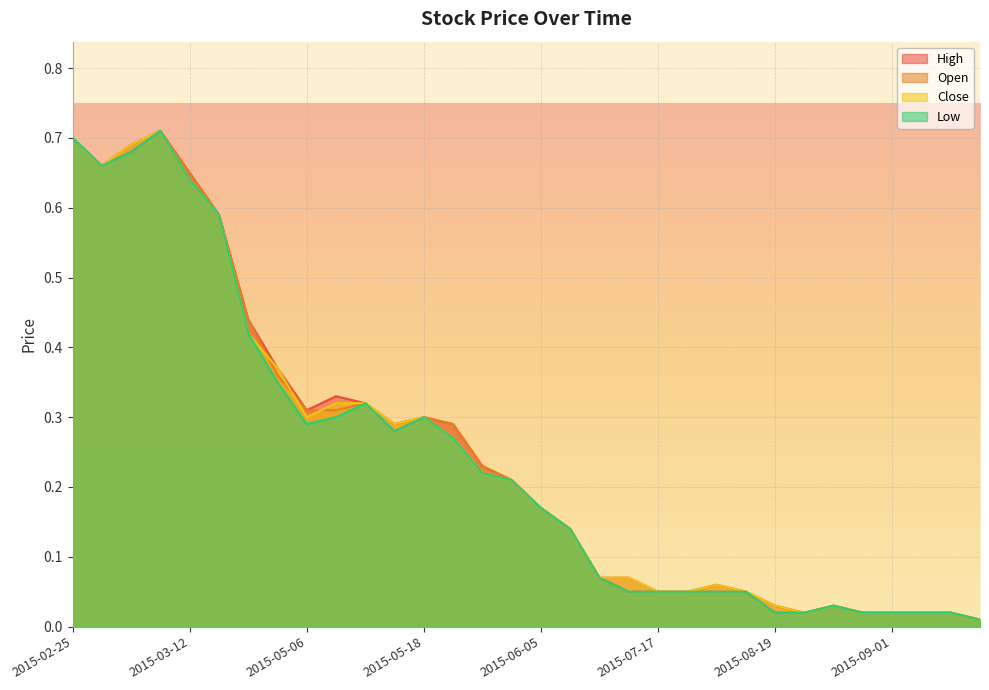

Rank the categories by High value from lowest to highest.

2015-09-21, 2015-08-20, 2015-08-31, 2015-09-01, 2015-09-02, 2015-09-04, 2015-08-19, 2015-08-27, 2015-07-17, 2015-07-20, 2015-07-23, 2015-07-22, 2015-07-15, 2015-07-16, 2015-06-09, 2015-06-05, 2015-05-22, 2015-05-21, 2015-05-14, 2015-05-20, 2015-05-18, 2015-05-06, 2015-05-08, 2015-05-07, 2015-04-29, 2015-04-24, 2015-04-01, 2015-03-12, 2015-02-26, 2015-03-05, 2015-02-25, 2015-03-06